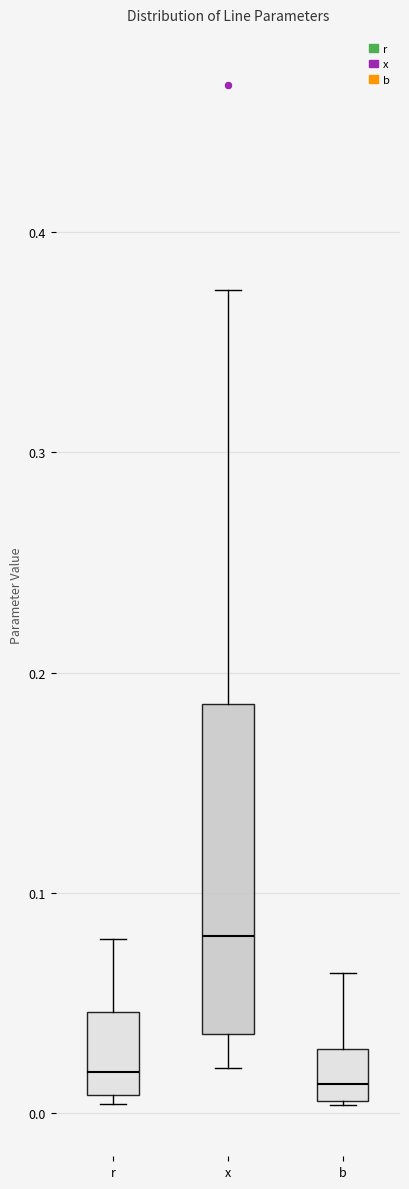

Which box is the tallest, from its lower edge to its upper edge?

x